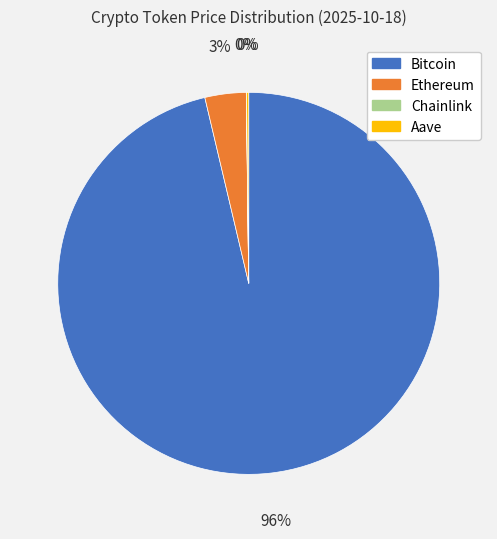

To the nearest percent, what is the average slice percentage?

25%